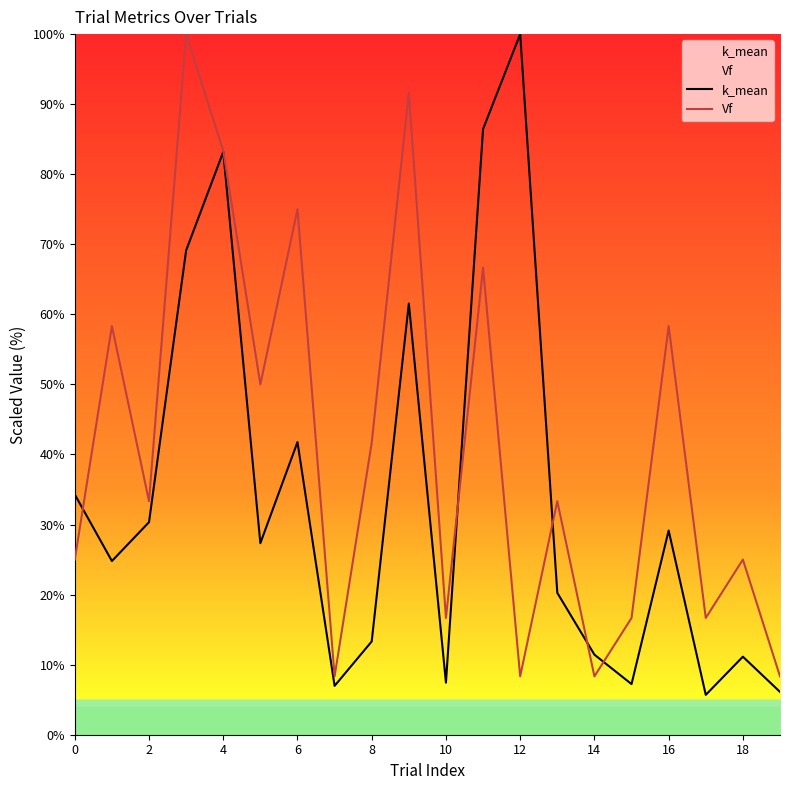

Rank the series by their average value, from lowest to highest.

k_mean, Vf